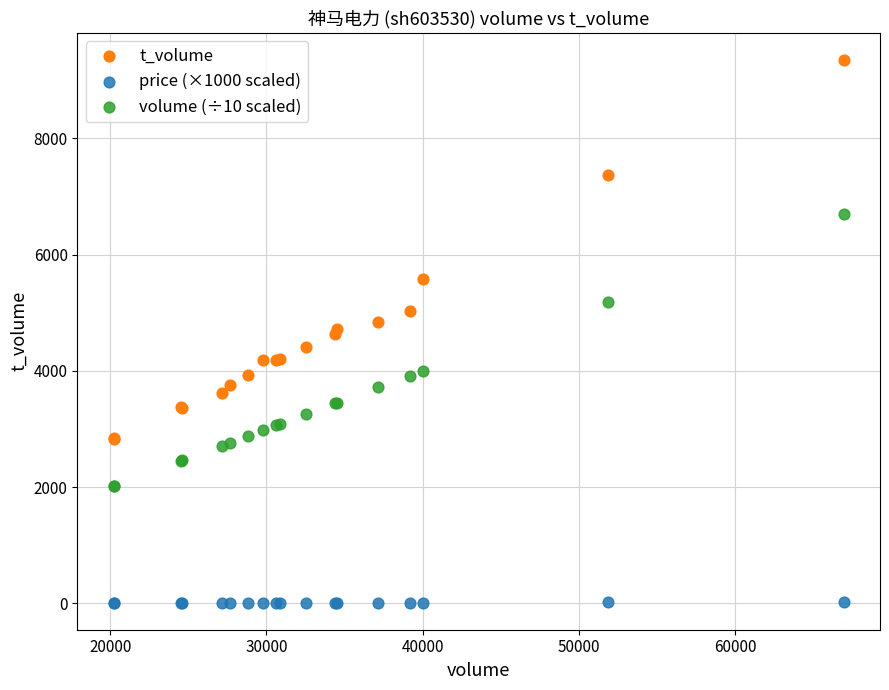

Which series reaches the minimum Y coordinate?

price (×1000 scaled)